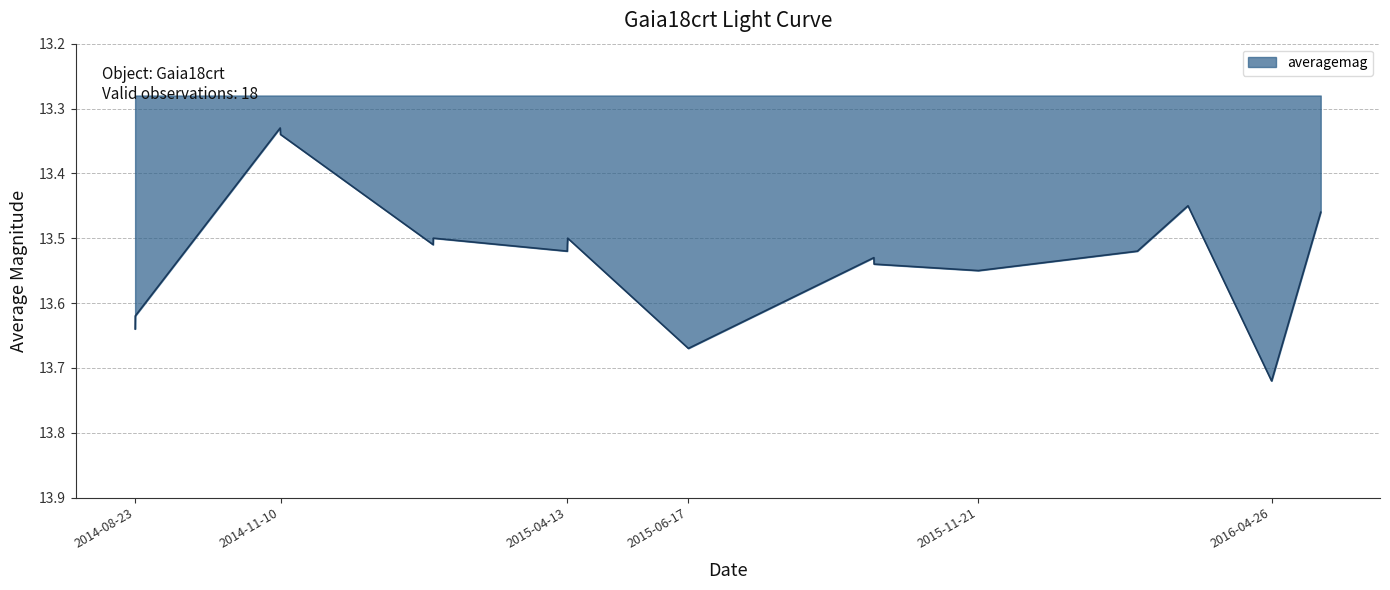

What is the difference between the maximum and second lowest values?

0.4